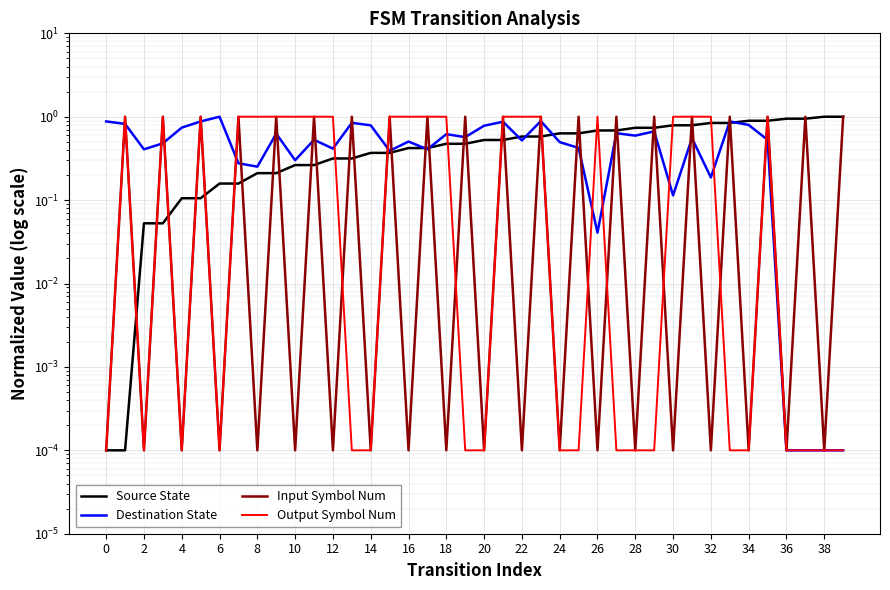

How many interior local valleys does the Output Symbol Num series have?

3